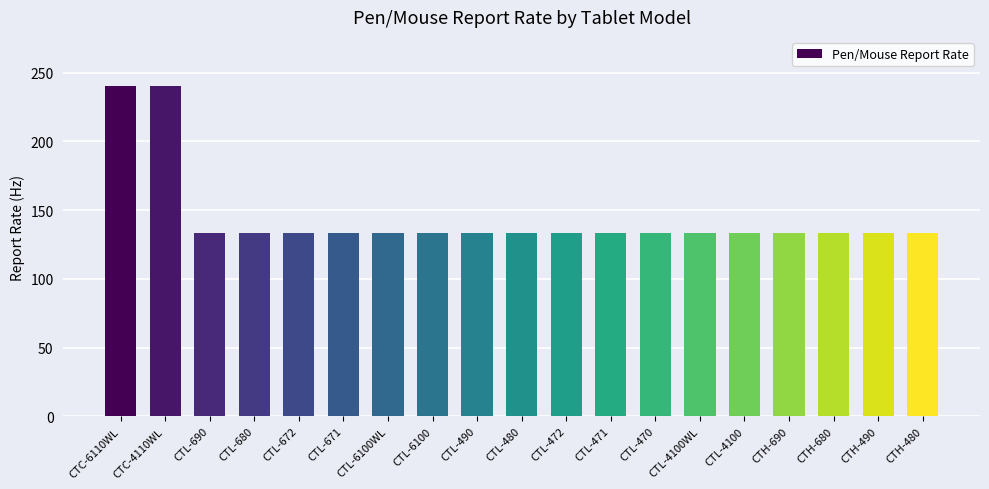

What is the difference between the maximum and second lowest values?

107